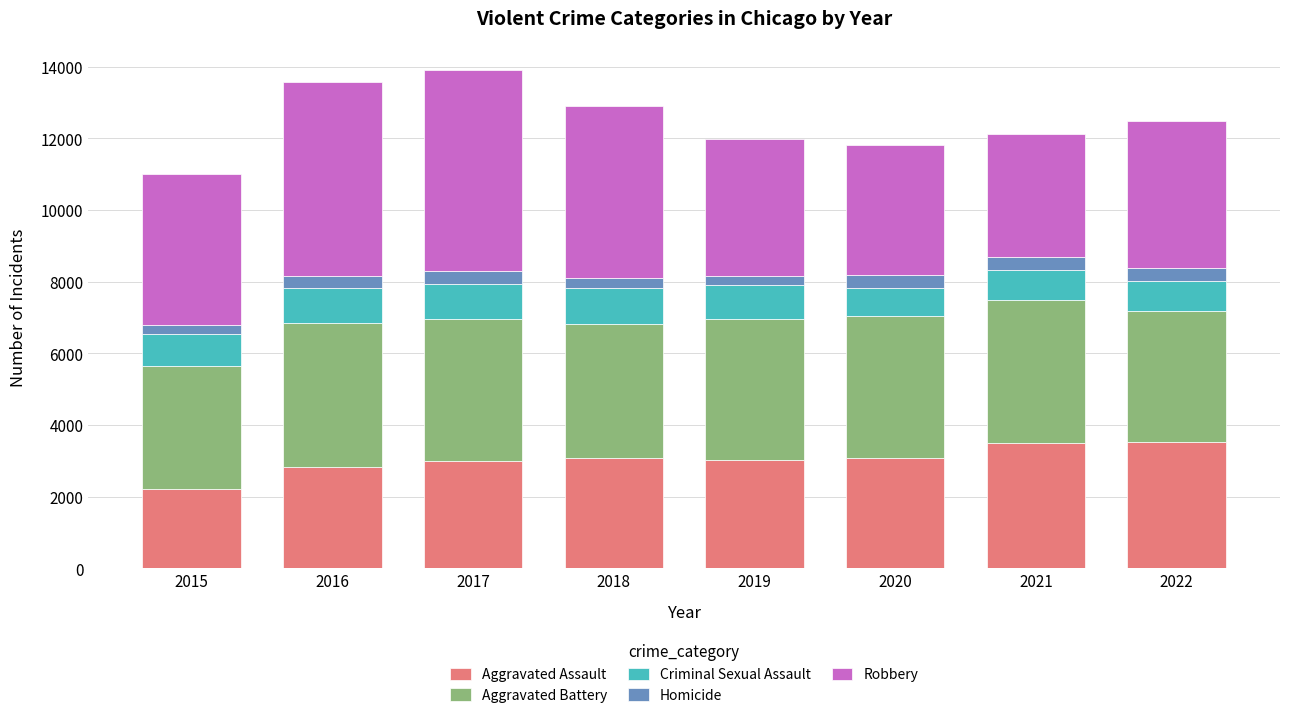

What is the total value across all series at 2020?

11828